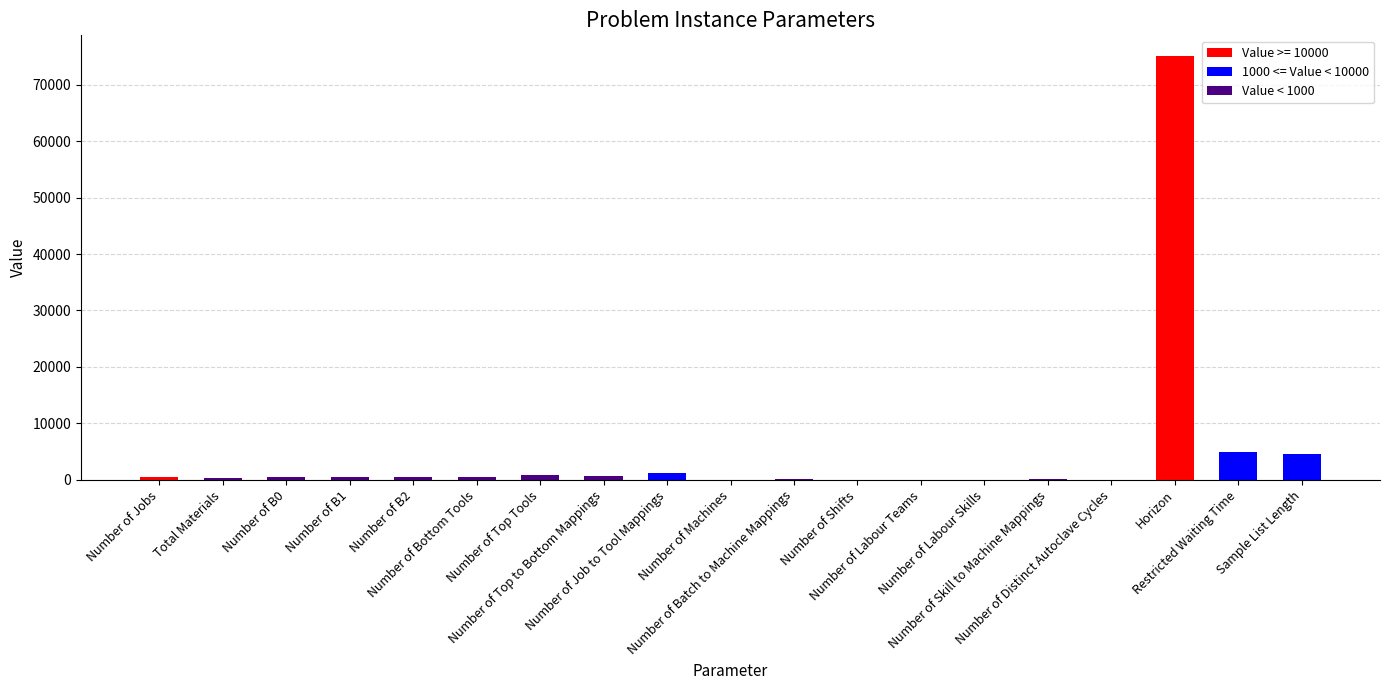

What is the ratio of the value at Restricted Waiting Time to the value at Number of Machines?

106.4